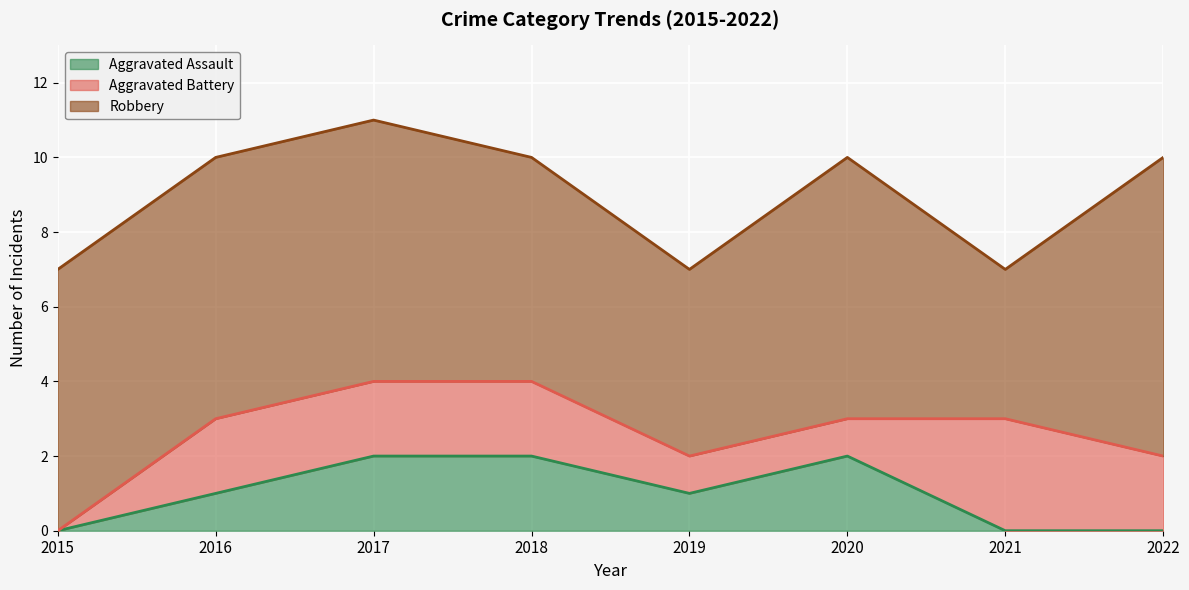

Which series has the largest total across all categories?

Robbery